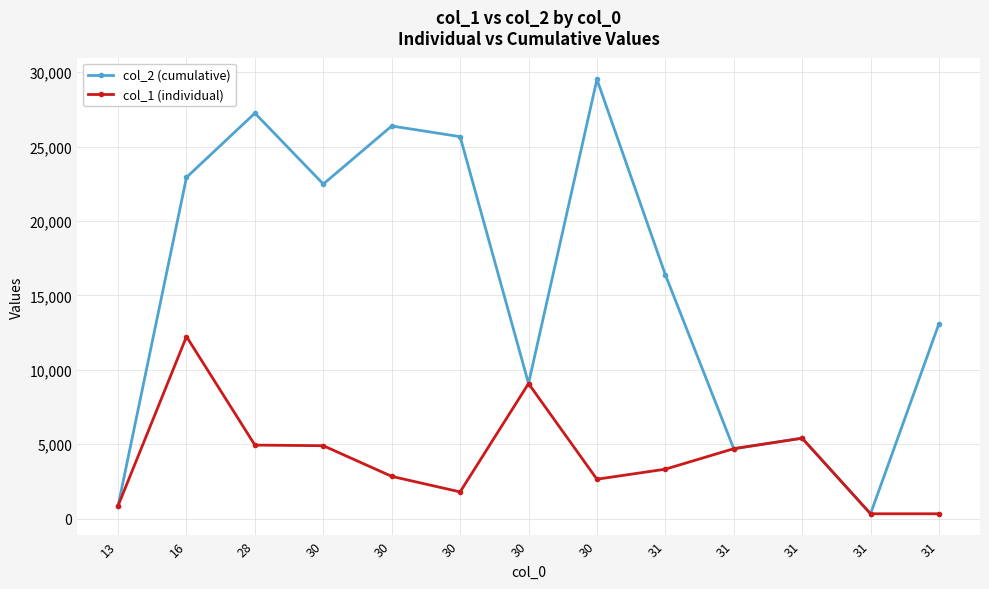

Where does the col_2 (cumulative) series first go above 16393?

16